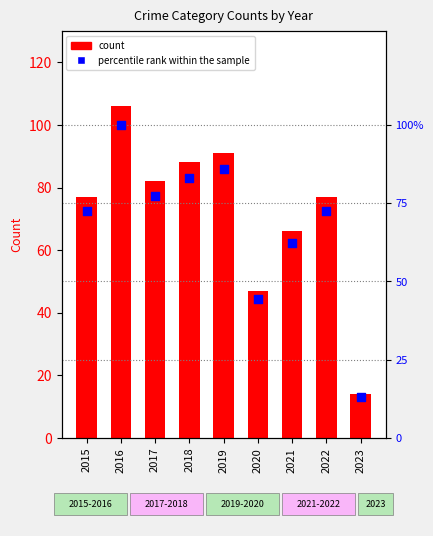

Which series has the widest spread of Y values?

Total count